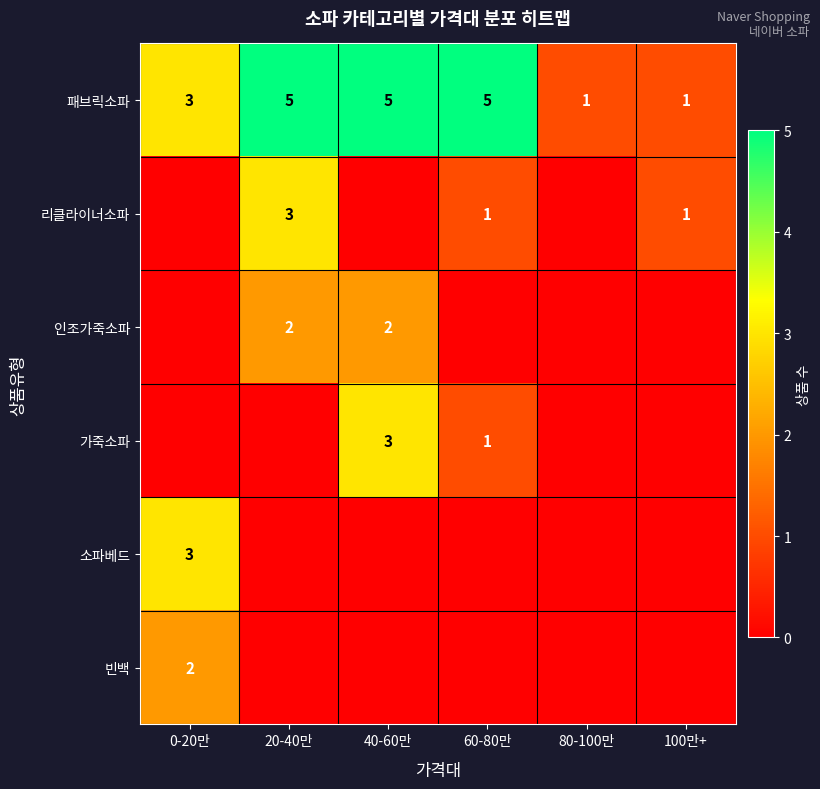

Is the value of 소파베드 at 0-20만 greater than the value of 패브릭소파 at 100만+?

Yes